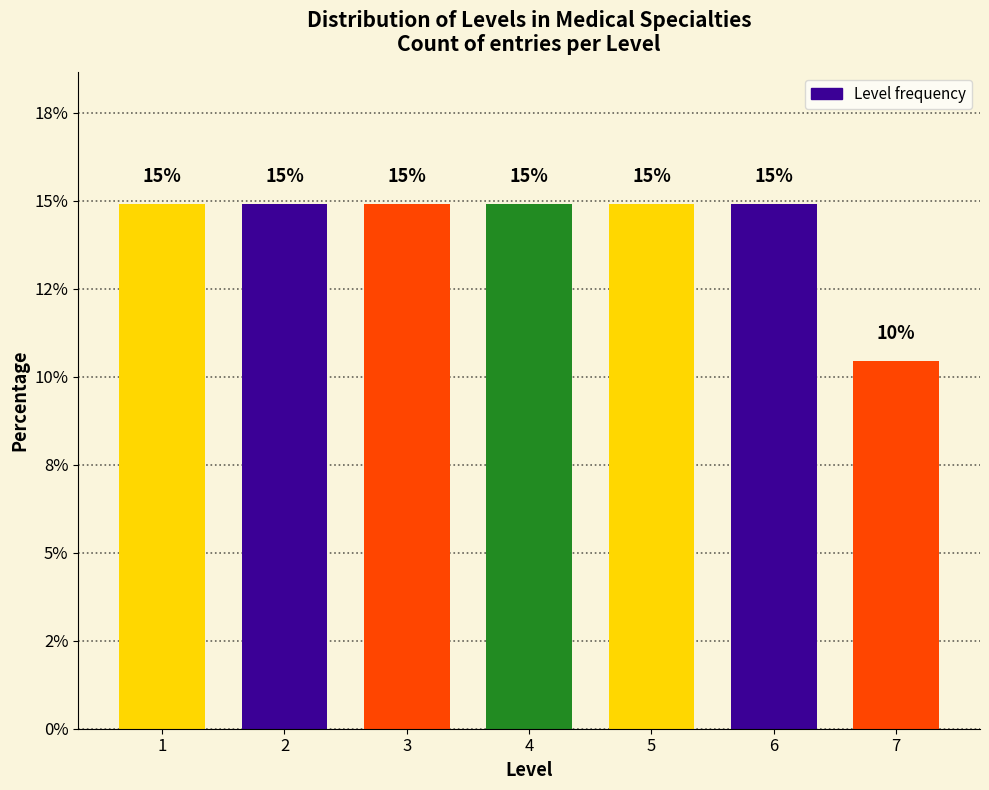

Are the bars horizontal?

No